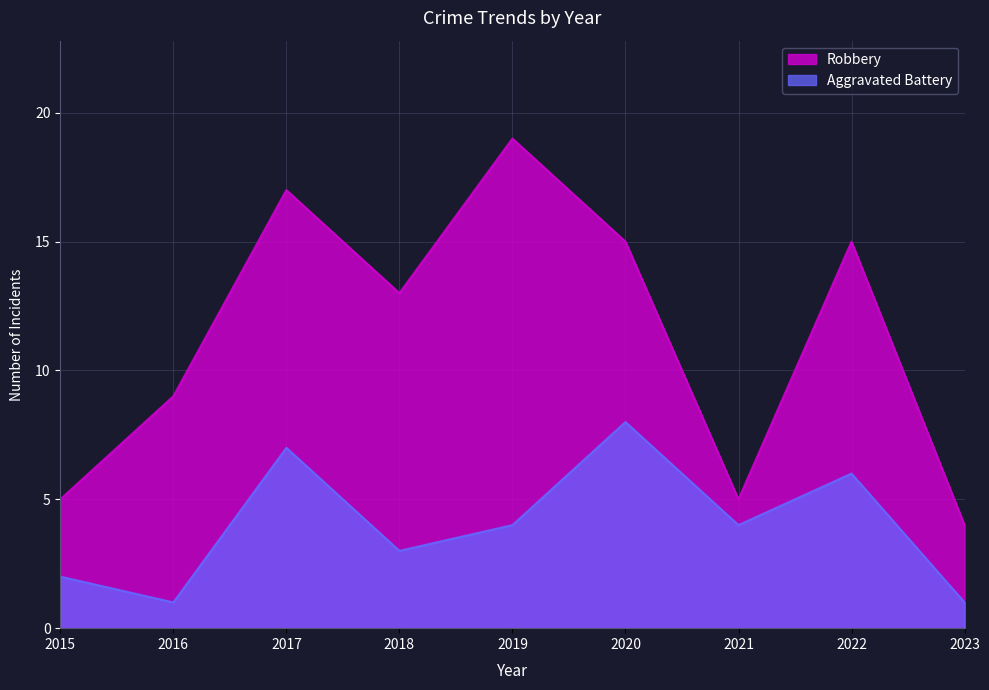

What is the value of the Aggravated Battery point at the 6th from the left?

8